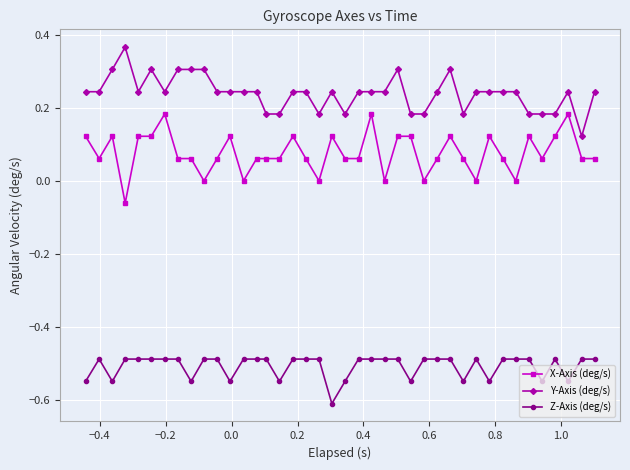

At how many categories does at least one series exceed 0?

40